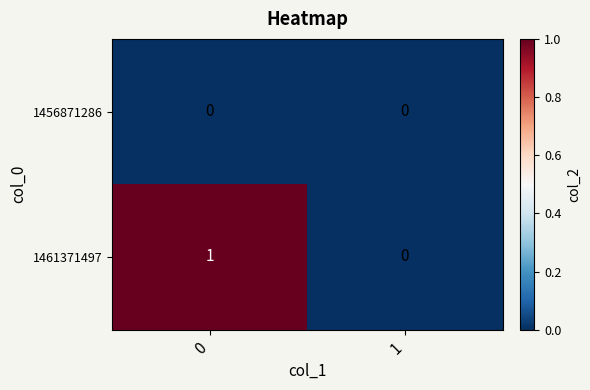

What is the total value across all series at 0?

1